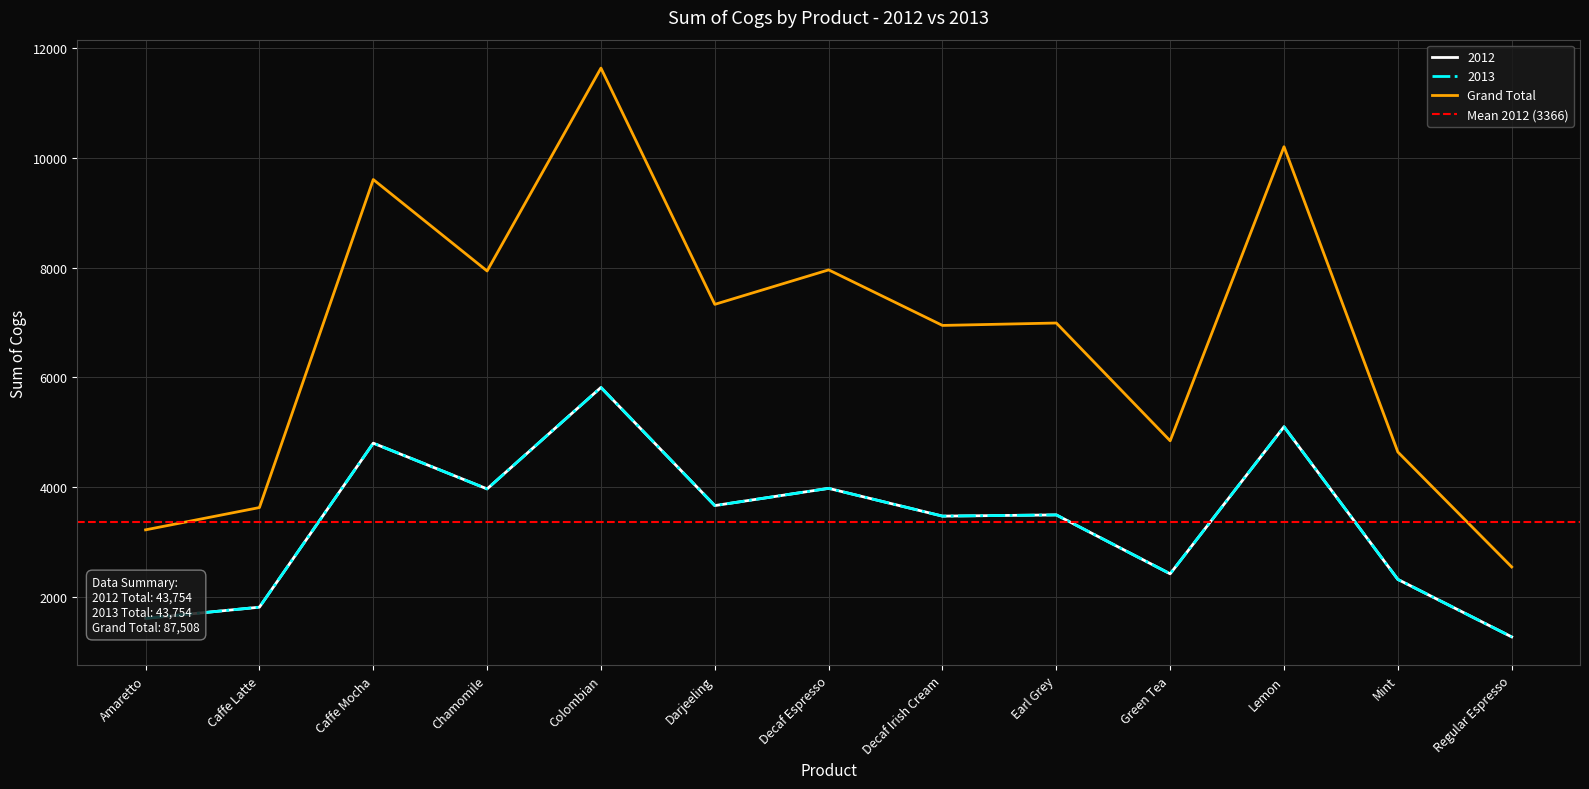

At which label does 2012 reach its minimum?

Regular Espresso